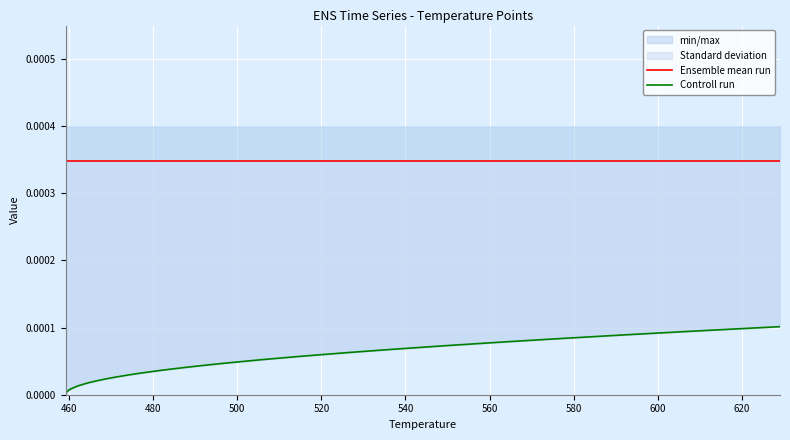

List the series in order of their overall mean, highest first.

Ensemble mean run, Controll run